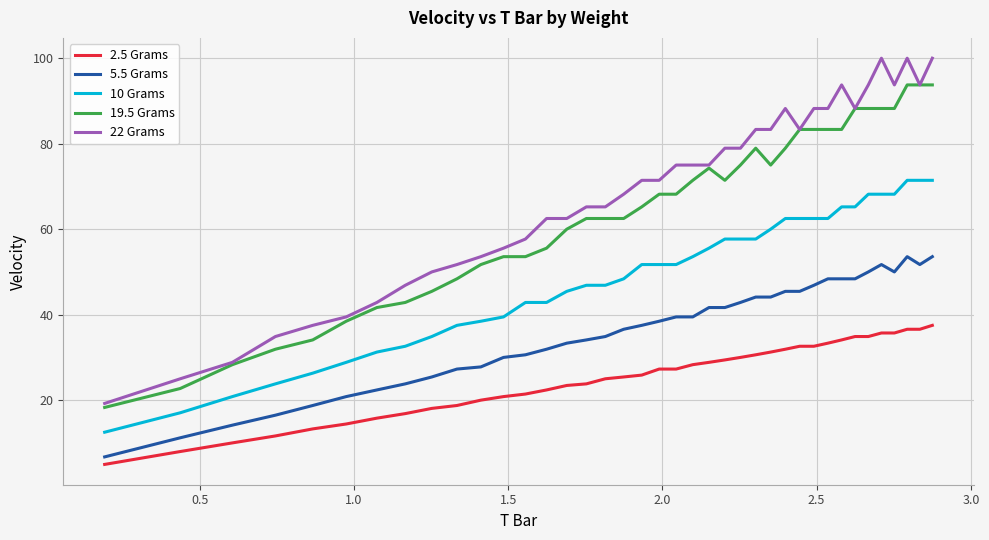

What is the average value of the 5.5 Grams series?

36.1